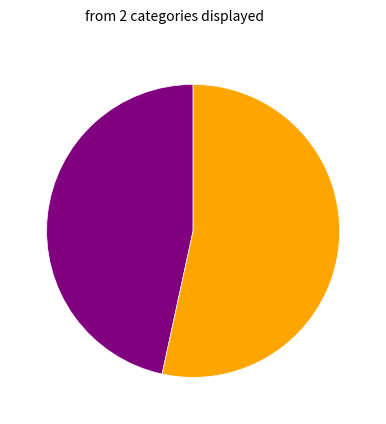

Is there a majority slice in this chart?

Yes